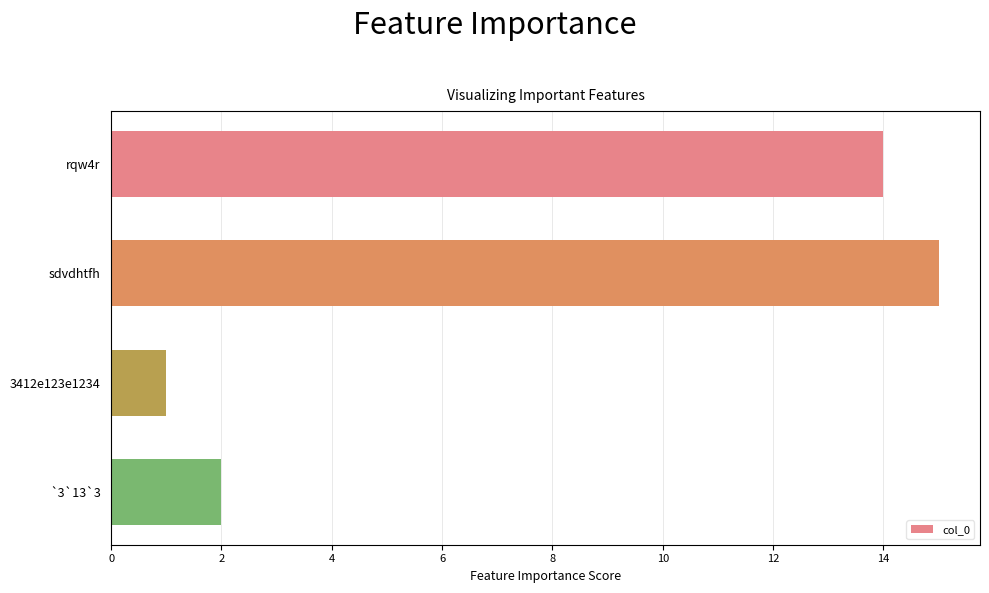

The value at `3`13`3 is 3. True or false?

False